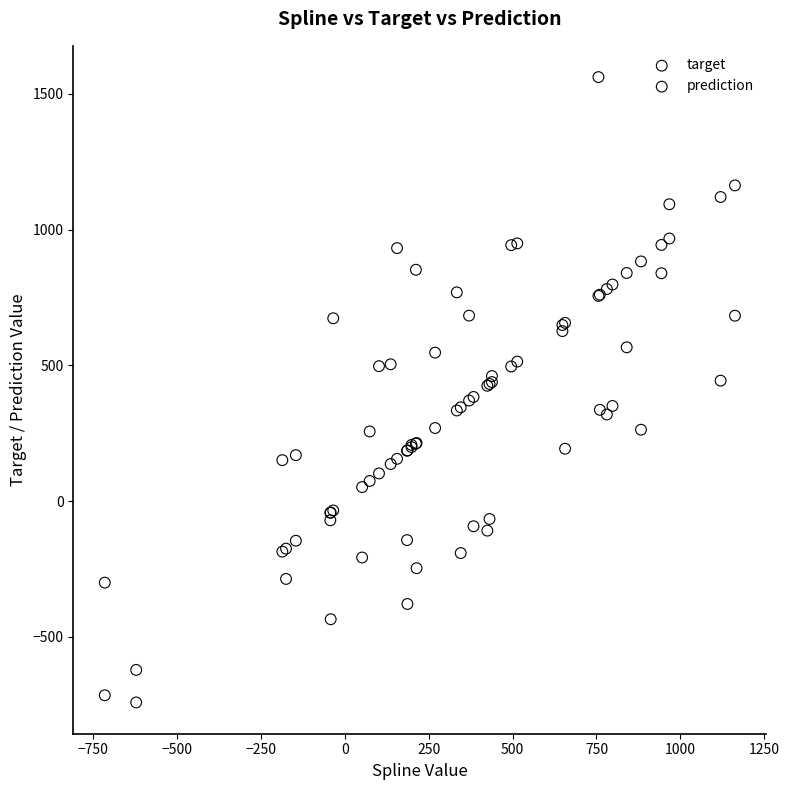

What is the X range (max minus min) for the scatter plot?

1878.0